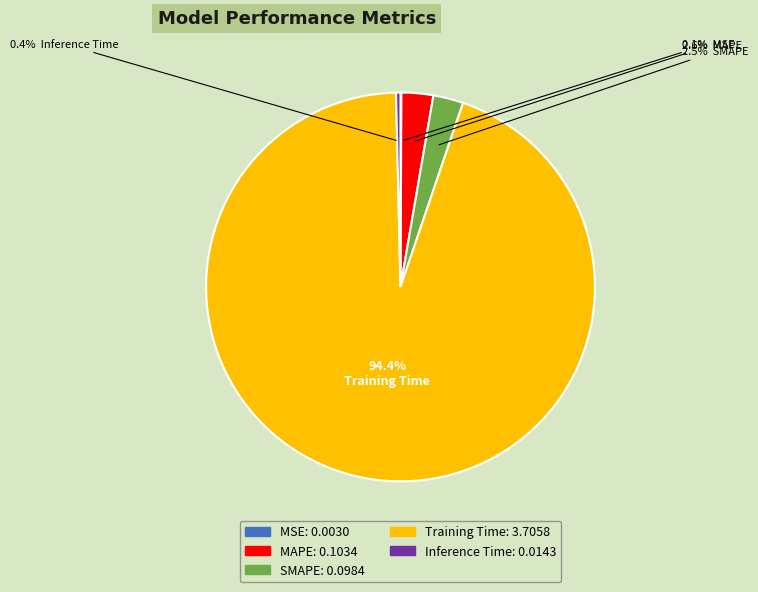

How much of the chart is everything except MAPE?

97.4%